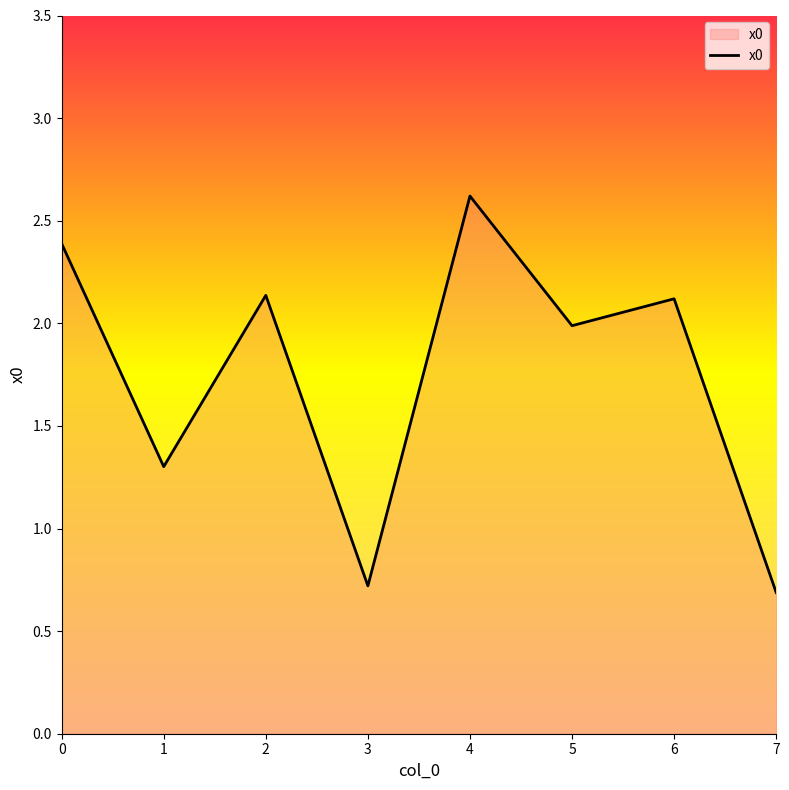

Where is the first local minimum?

1